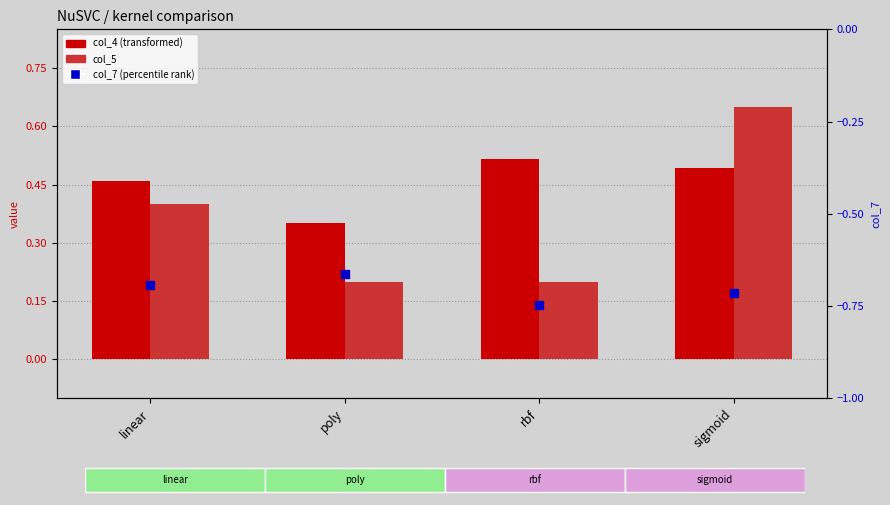

Which series reaches the maximum Y coordinate?

col_5